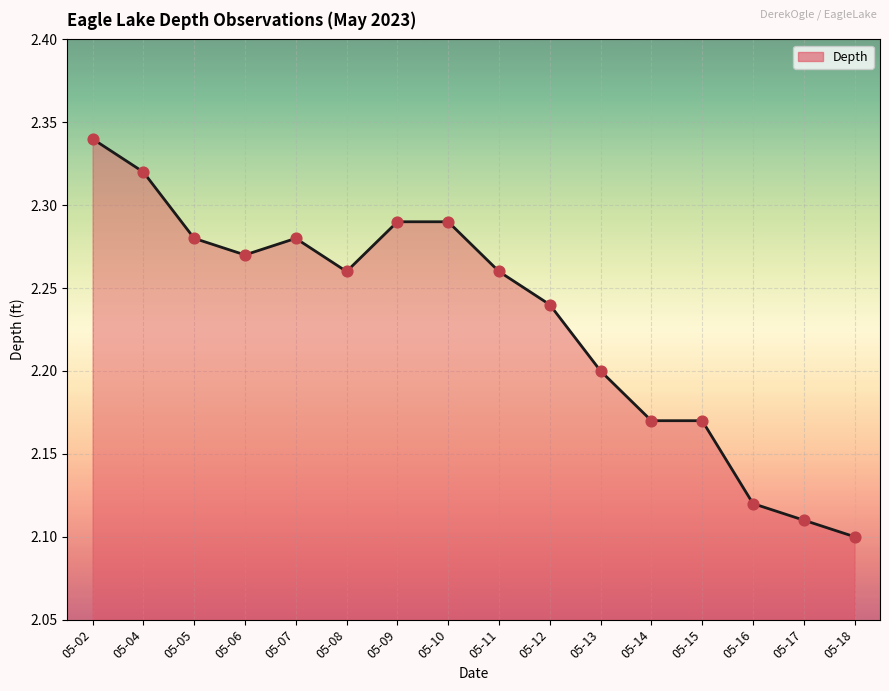

What is the change in value from 05-05 to 05-17?

-0.2